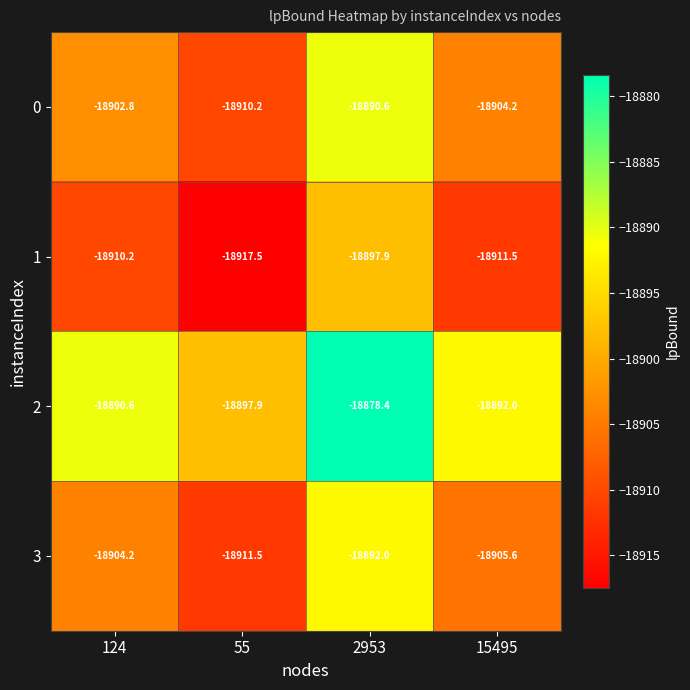

What is the minimum value shown in the chart?

-18917.5